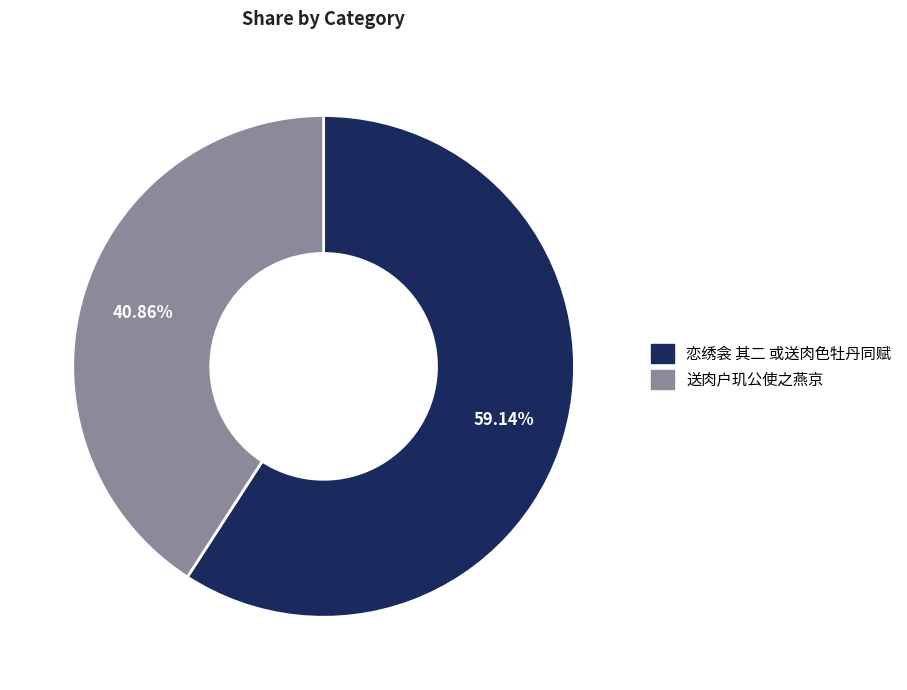

How many slices are in this pie chart?

2